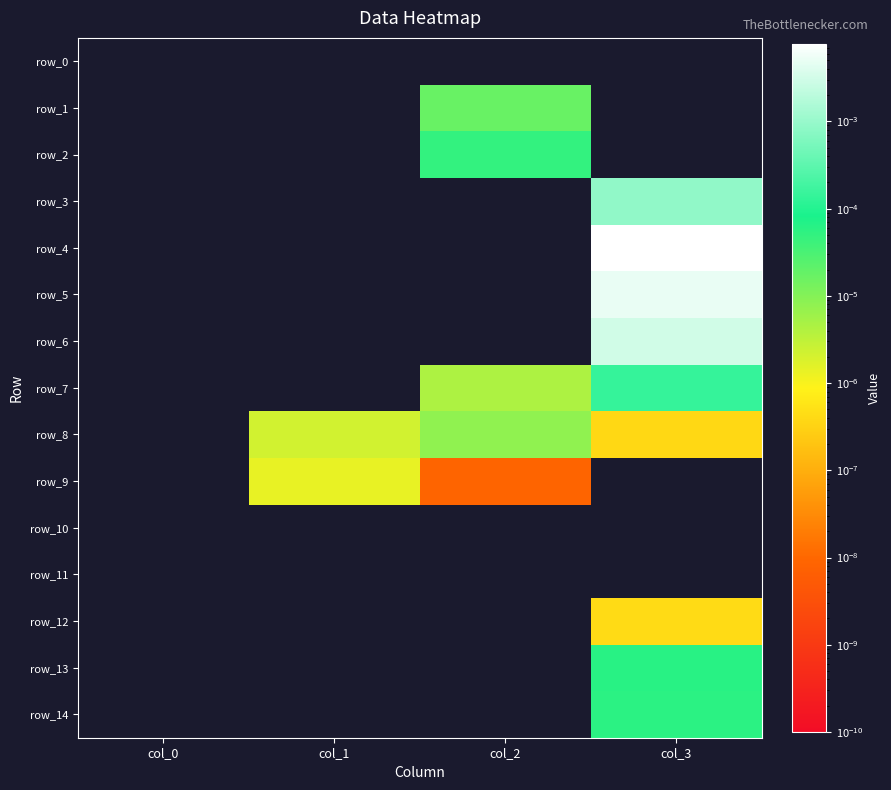

The row_13 series shows 0.0 at col_1. True or false?

False